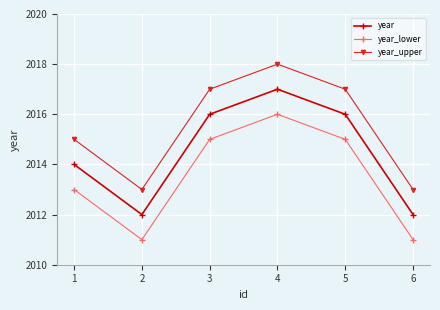

What is the smallest value displayed?

2011